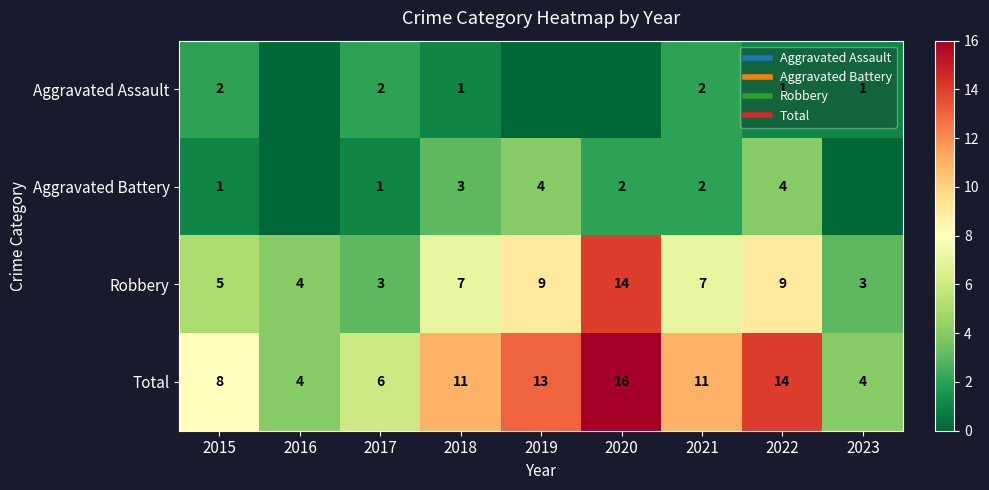

Rank the series by their maximum value, from lowest to highest.

Aggravated Assault, Aggravated Battery, Robbery, Total